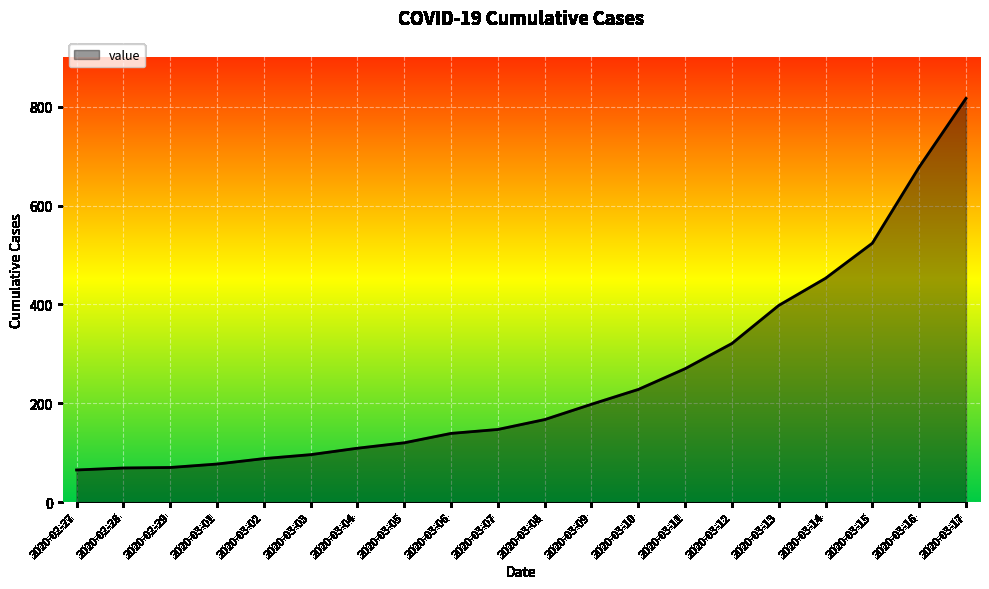

Which category has the highest value across all series?

2020-03-17